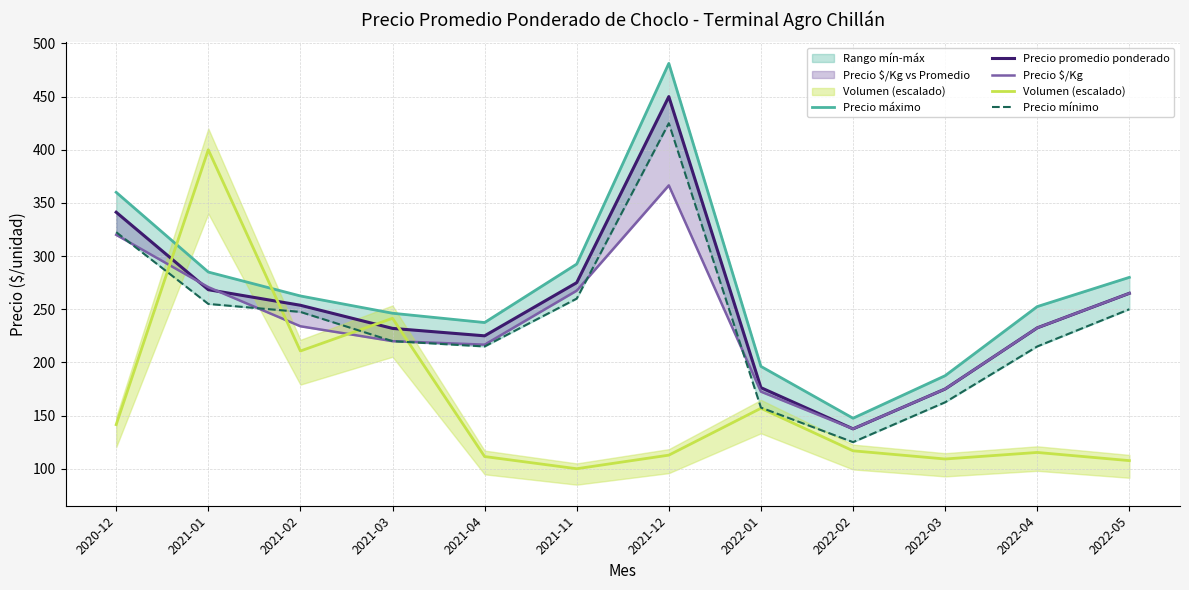

At which label does Precio promedio ponderado reach its minimum?

2022-02